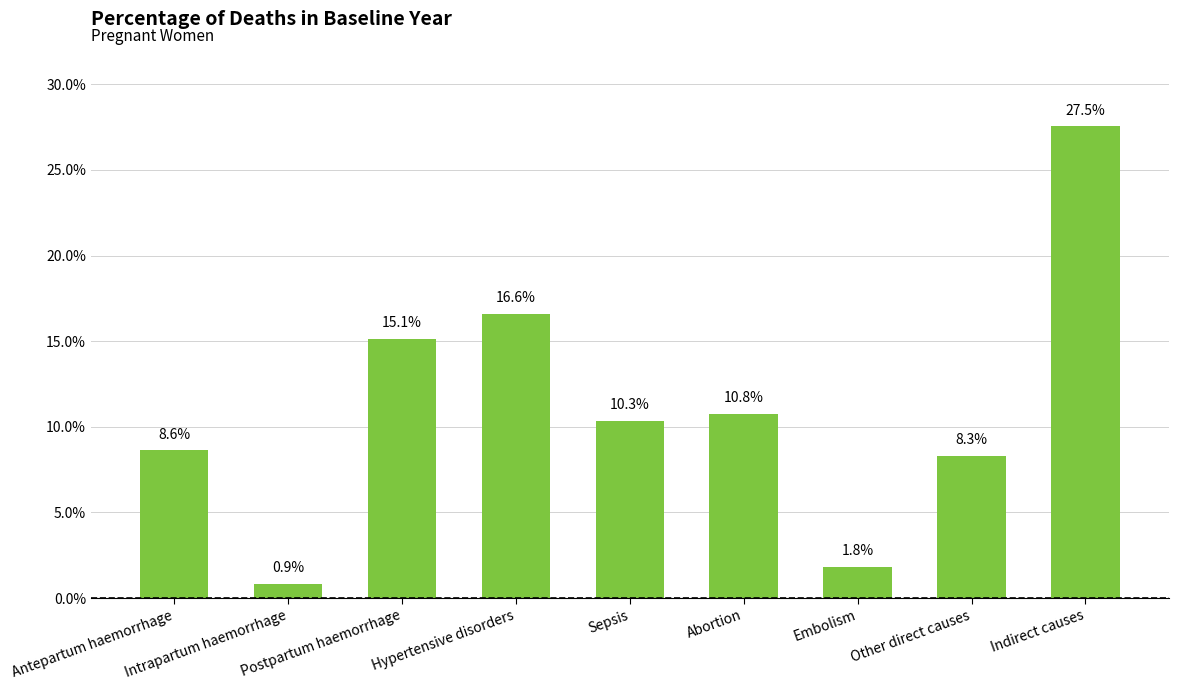

The value at Other direct causes is 0.1. True or false?

False